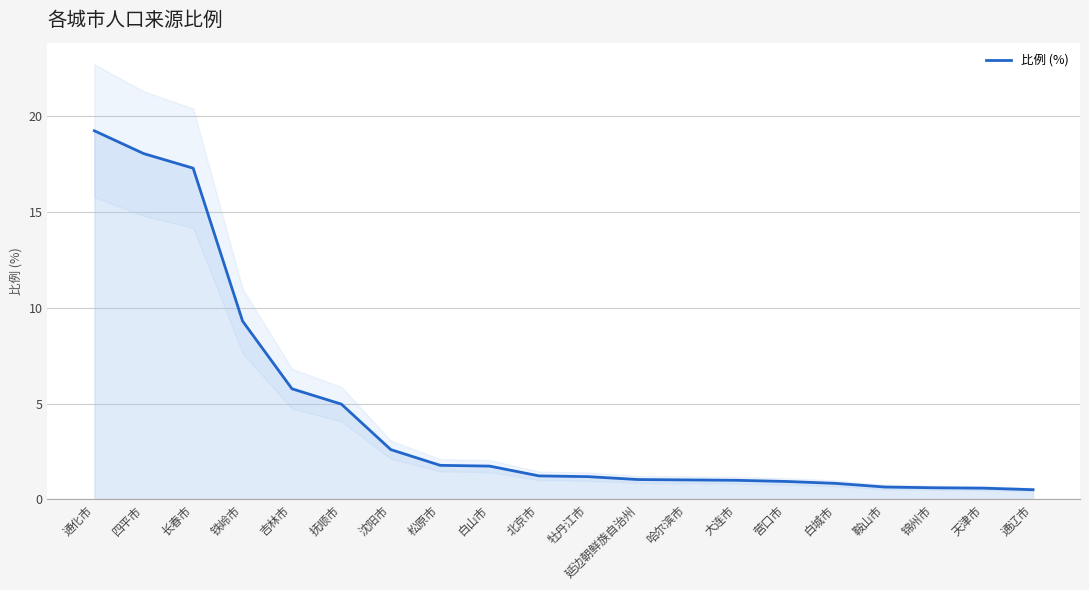

What position from the right is 抚顺市?

15